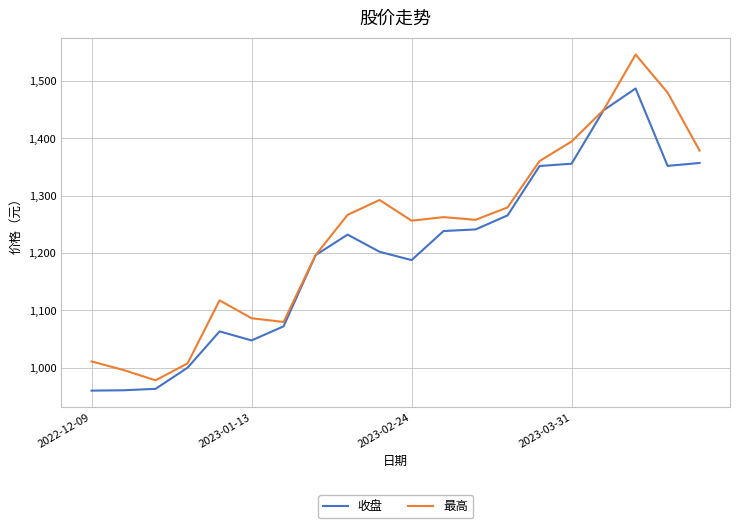

Rank the series by their maximum value, from highest to lowest.

最高, 收盘